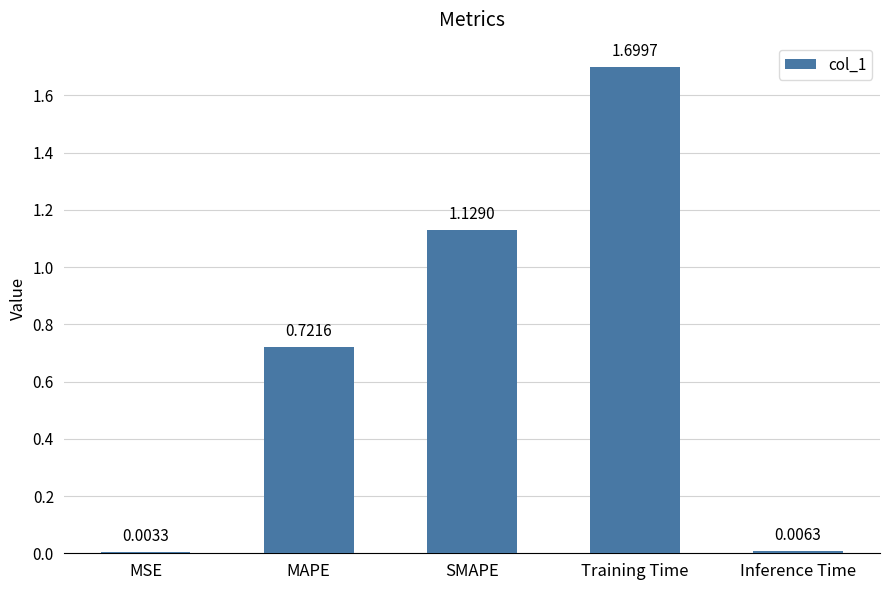

What is the sum of the values at SMAPE and Training Time?

2.8